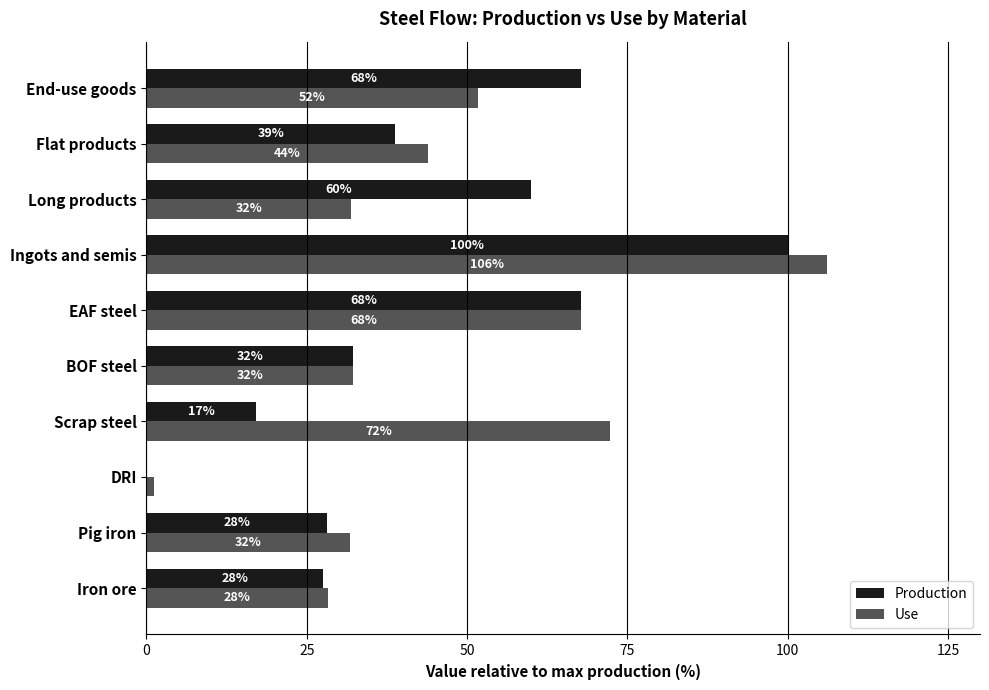

At which category does the chart reach its peak across all series?

Ingots and semis